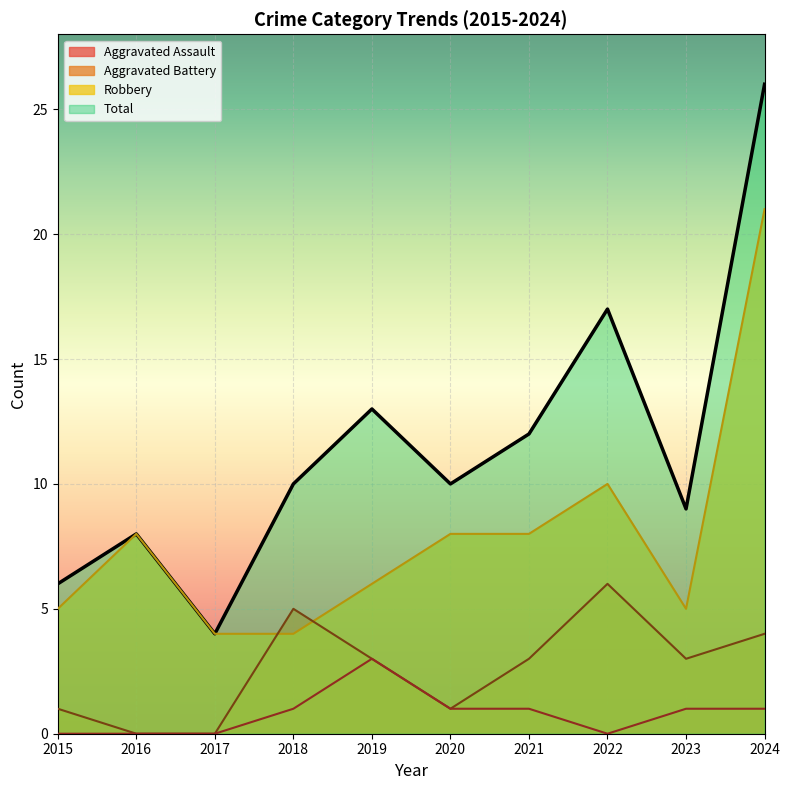

Rank the series at 2020 from lowest to highest value.

Aggravated Assault, Aggravated Battery, Robbery, Total